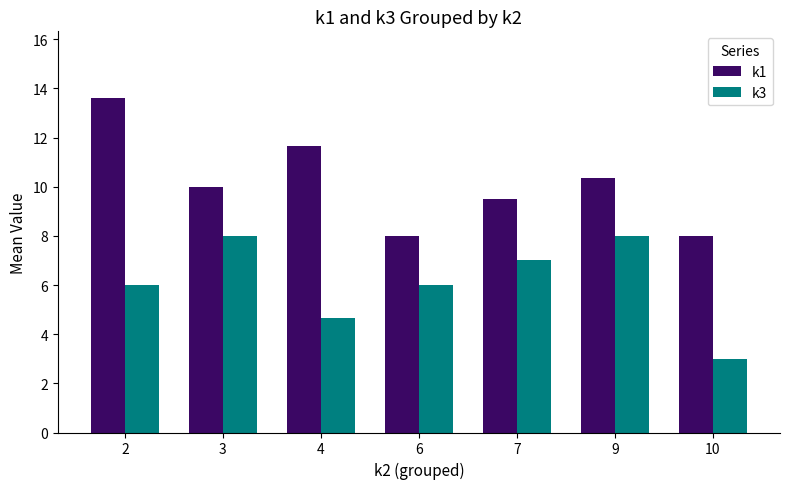

The k1 series shows 13.6 at 2. True or false?

True